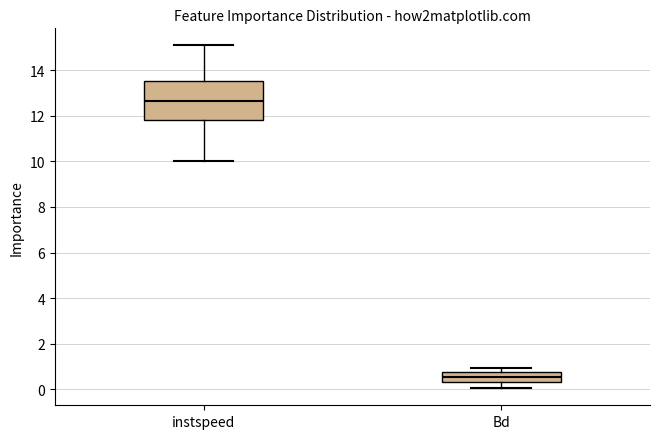

Which box's median line is the highest?

instspeed